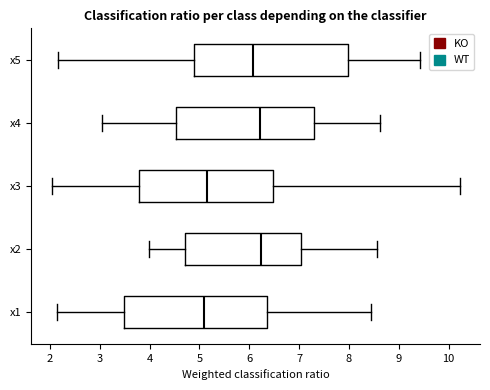

Where does the left whisker of the box for x3 end on the x-axis? The values are not printed on the chart, so give them approximately, as read against the axis.

2.0